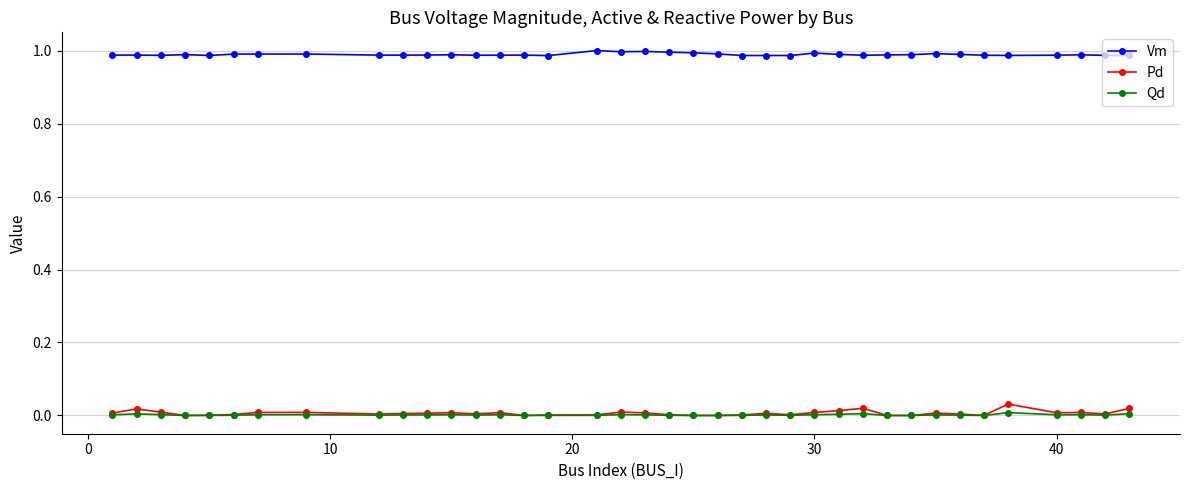

True or false: Vm has more than 0 interior local peaks.

True